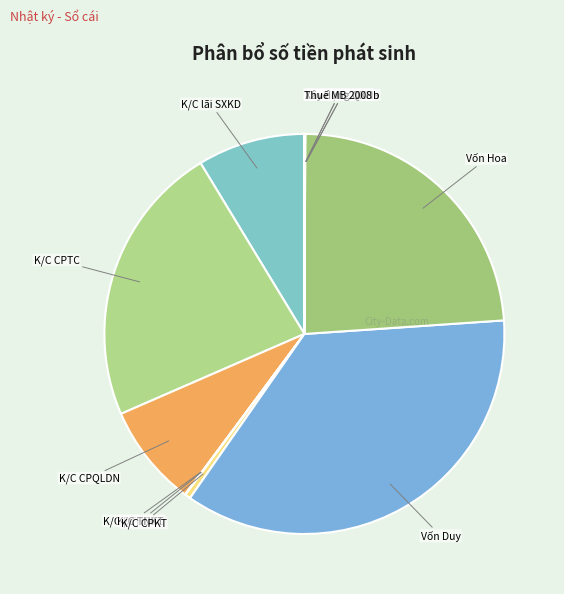

Between K/C CPKT and K/C CPTC, which is larger?

K/C CPTC